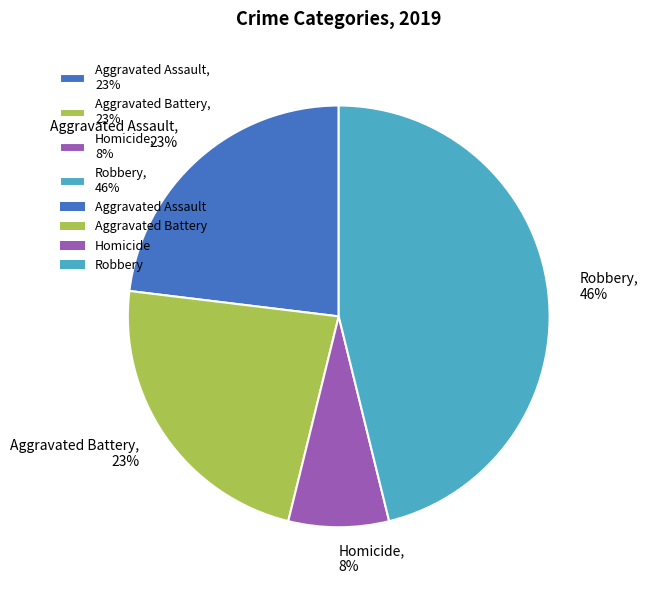

The Robbery, 46% slice represents 46% of the pie. True or false?

True